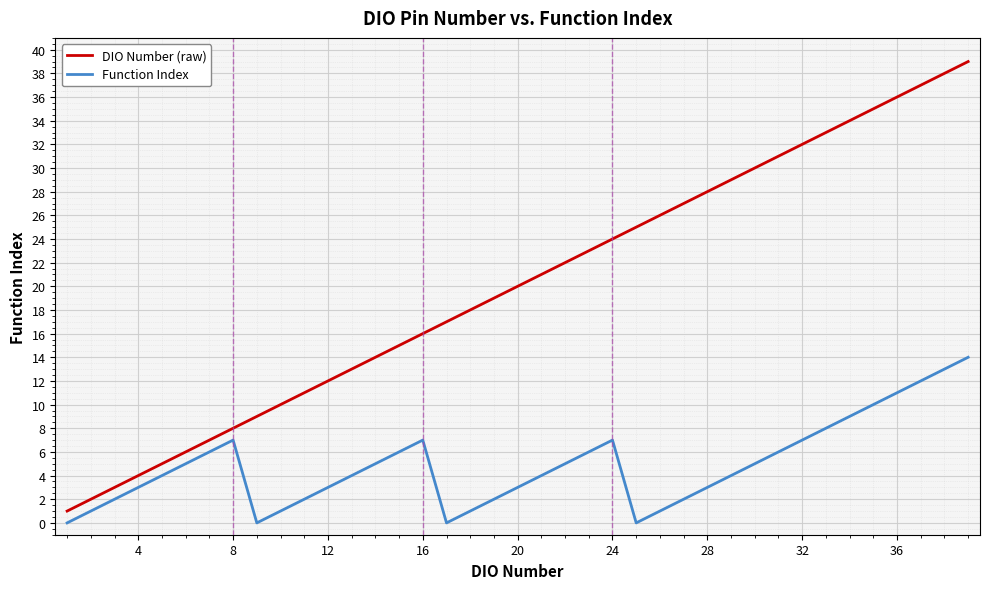

Which series has the largest total across all categories?

DIO Number (raw)